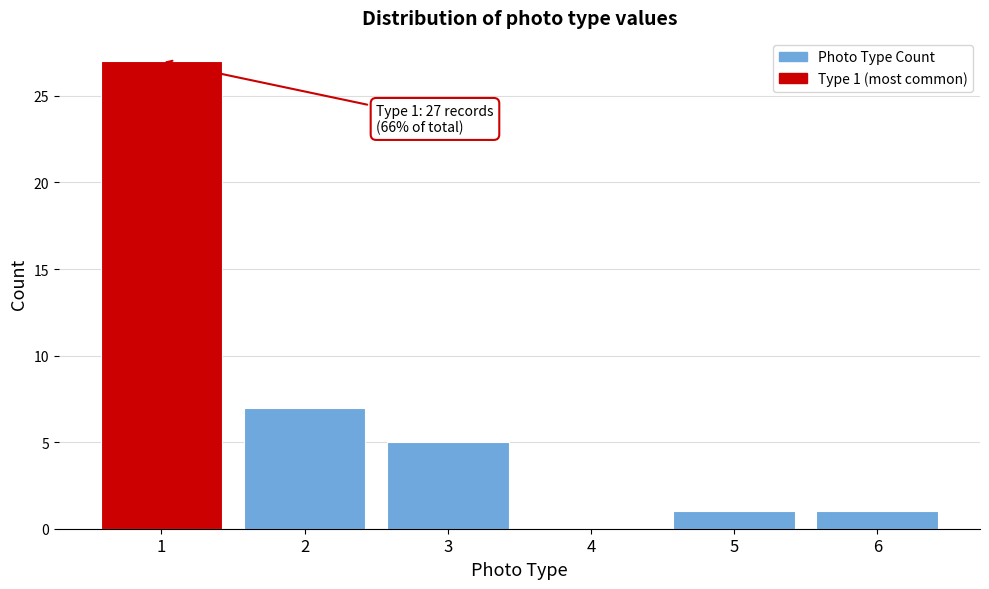

Reading left to right, list all the values displayed in this chart.

1=27	2=7	3=5	4=0	5=1	6=1